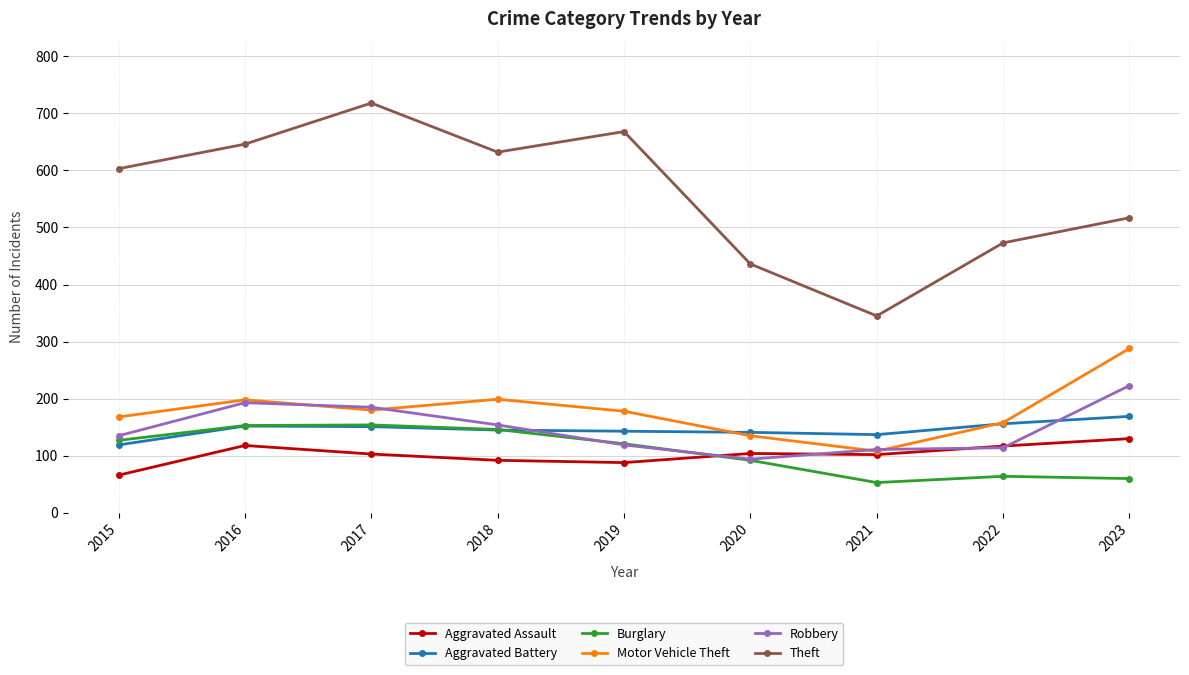

The value of Aggravated Battery at 2019 is 34. True or false?

False